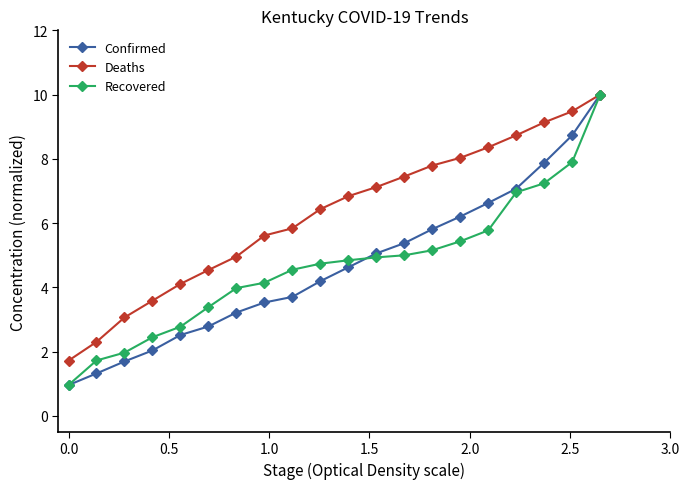

What is the minimum value shown in the chart?

1.0